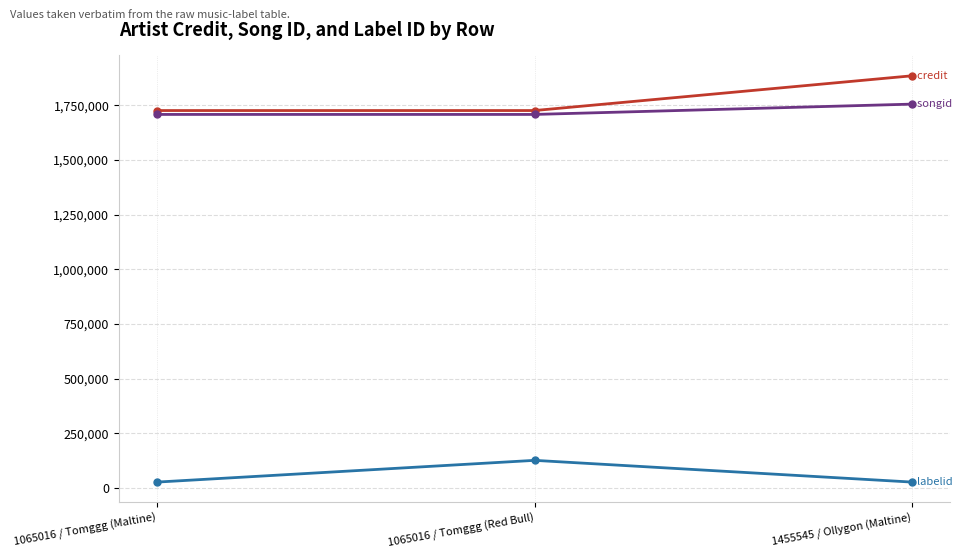

What is the maximum value shown in the chart?

1885398